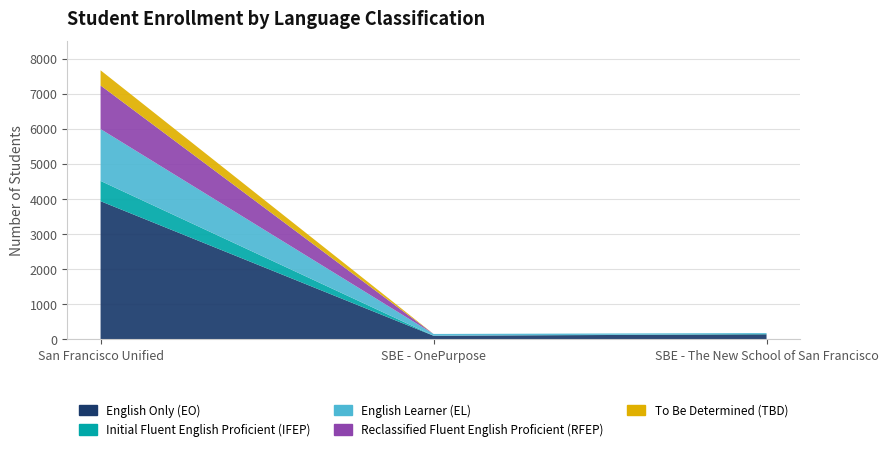

Reading right to left, list all the values displayed in this chart.

English Only (EO): 147	107	3941
Initial Fluent English Proficient (IFEP): 12	0	578
English Learner (EL): 25	51	1478
Reclassified Fluent English Proficient (RFEP): 0	0	1242
To Be Determined (TBD): 0	0	432